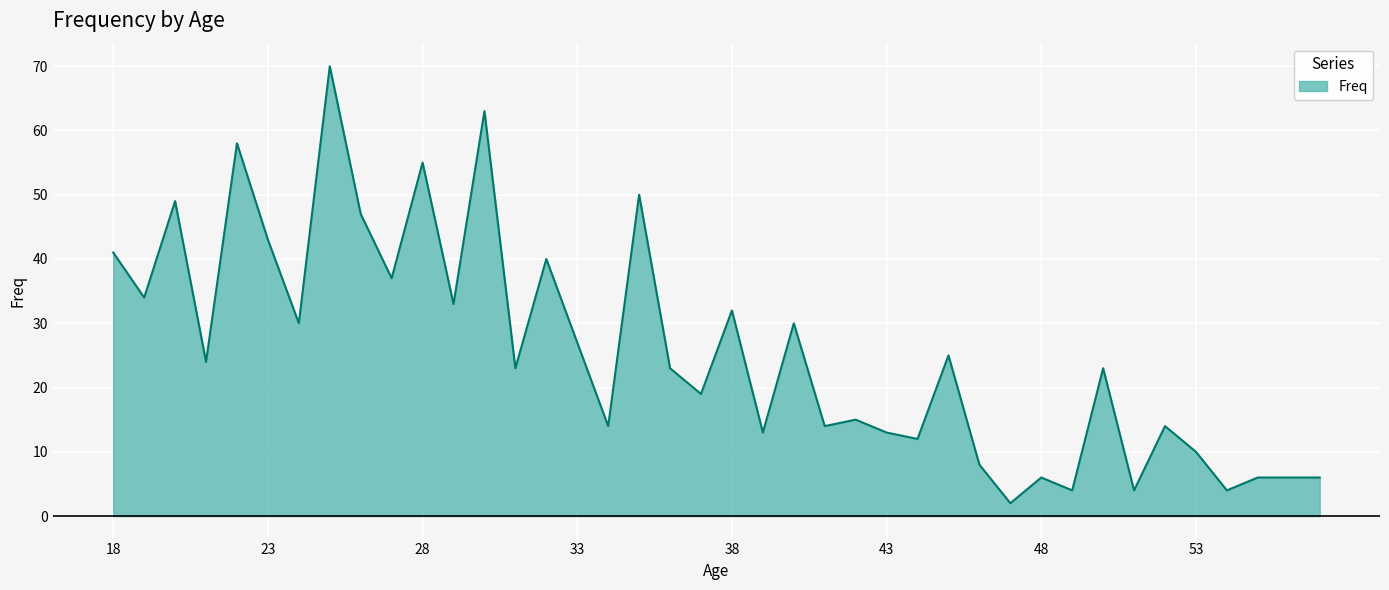

What is the difference between the maximum and minimum values?

68